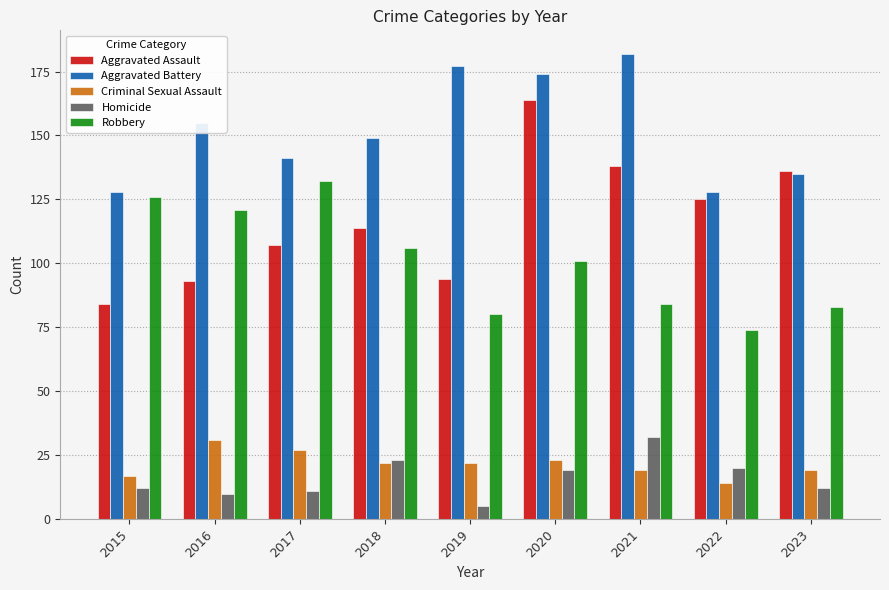

How many bars are there in total?

45